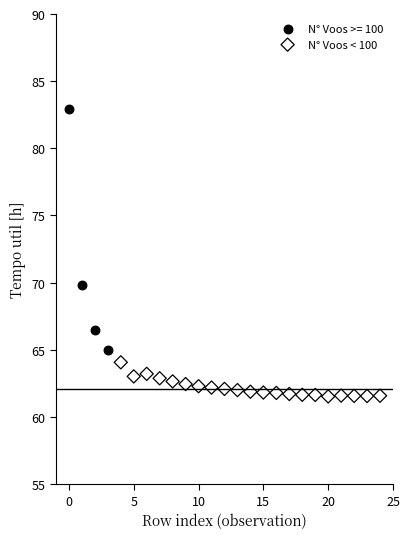

Which series has the widest spread of Y values?

N° Voos >= 100